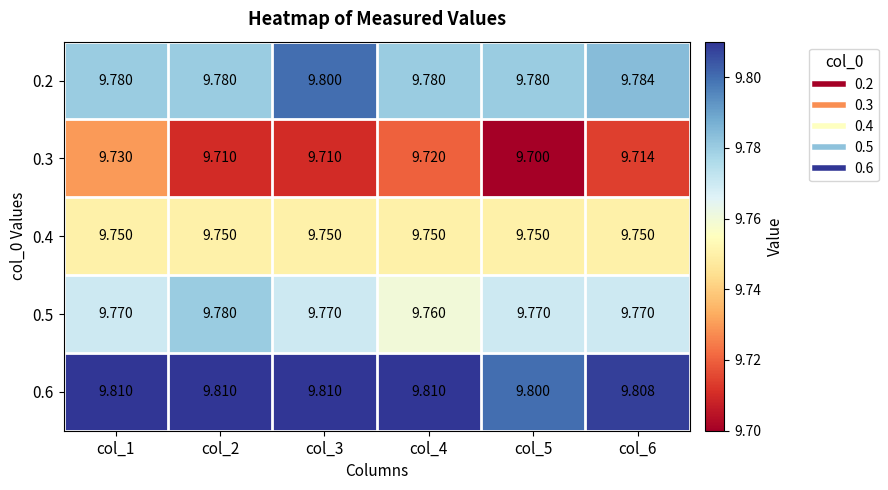

Reading right to left, list all the values displayed in this chart.

0.2: col_6=9.8	col_5=9.8	col_4=9.8	col_3=9.8	col_2=9.8	col_1=9.8
0.3: col_6=9.7	col_5=9.7	col_4=9.7	col_3=9.7	col_2=9.7	col_1=9.7
0.4: col_6=9.8	col_5=9.8	col_4=9.8	col_3=9.8	col_2=9.8	col_1=9.8
0.5: col_6=9.8	col_5=9.8	col_4=9.8	col_3=9.8	col_2=9.8	col_1=9.8
0.6: col_6=9.8	col_5=9.8	col_4=9.8	col_3=9.8	col_2=9.8	col_1=9.8